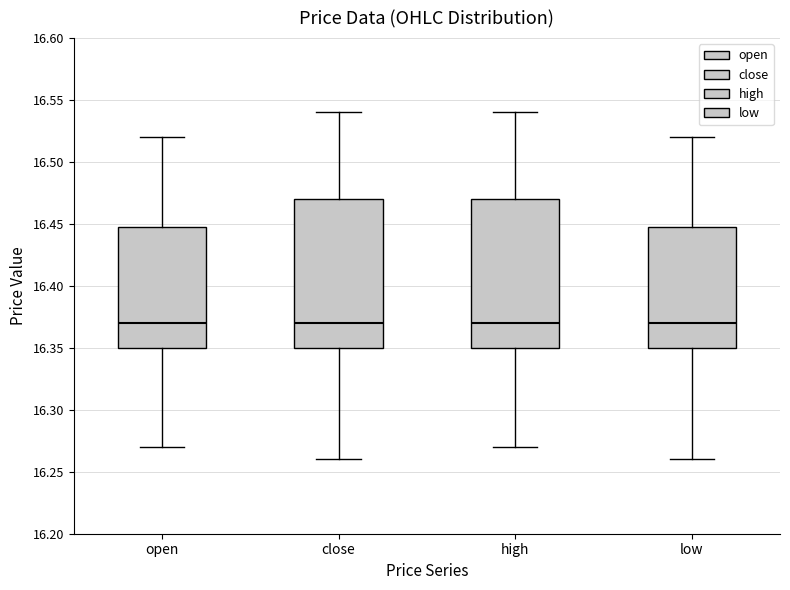

Where does the upper whisker of the box for open end on the y-axis? The values are not printed on the chart, so give them approximately, as read against the axis.

16.52